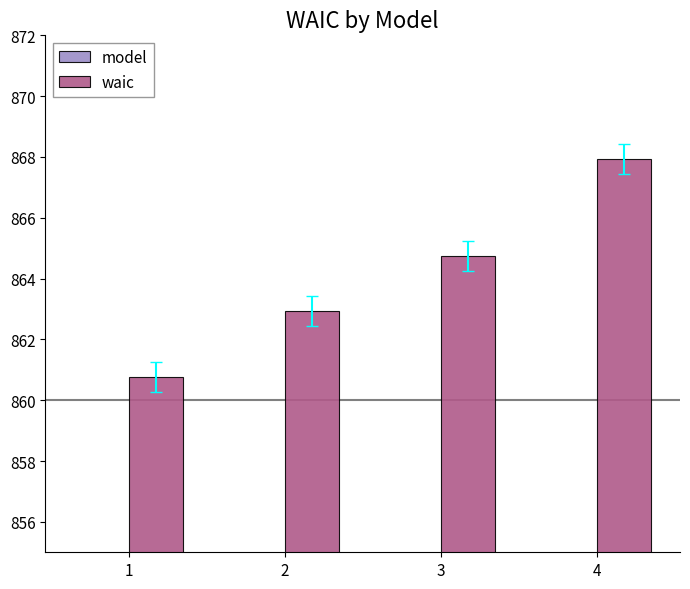

What is the smallest value displayed?

1.0